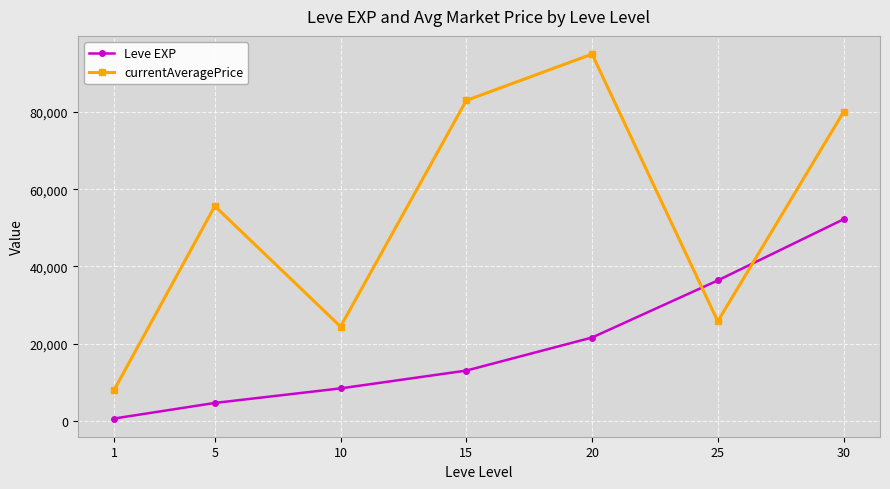

What is the average value of the Leve EXP series?

19567